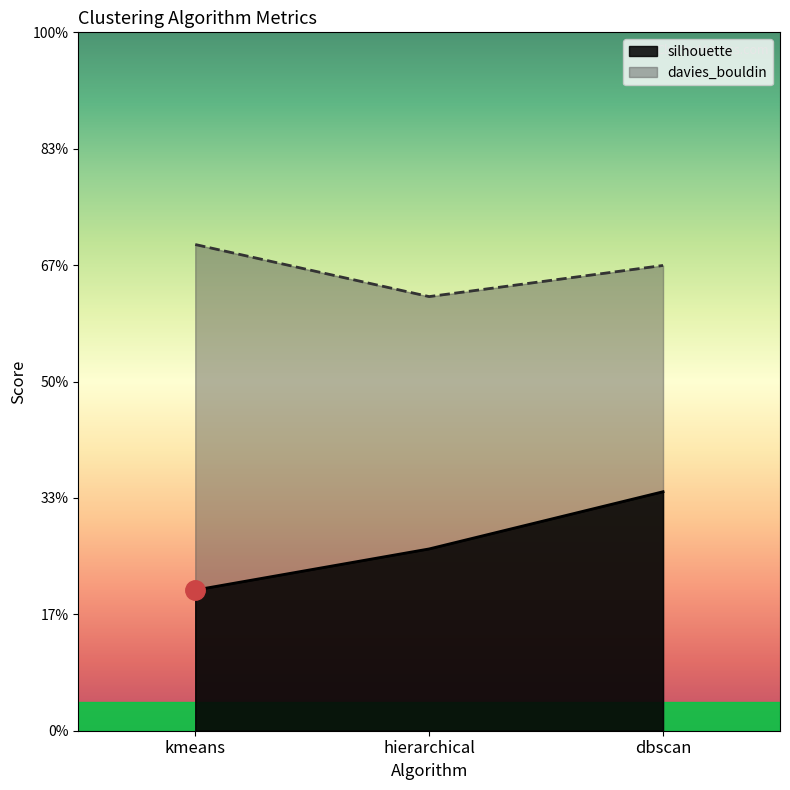

What is the label of the 2nd point from the left?

hierarchical